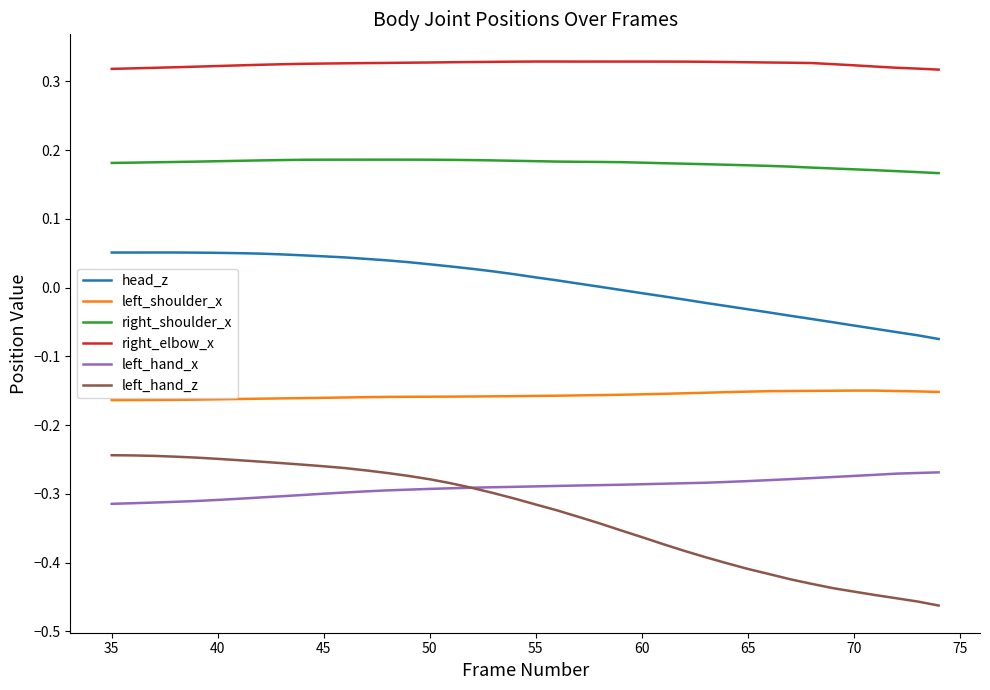

True or false: head_z and right_shoulder_x intersect in this chart.

False